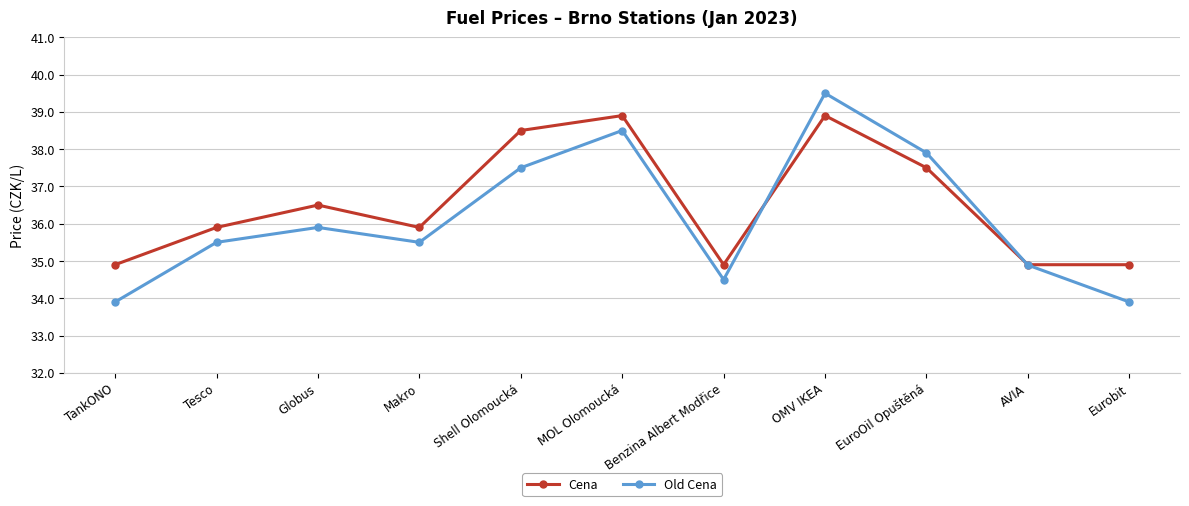

In Old Cena, how many points are lower than both neighbors (excluding endpoints)?

2